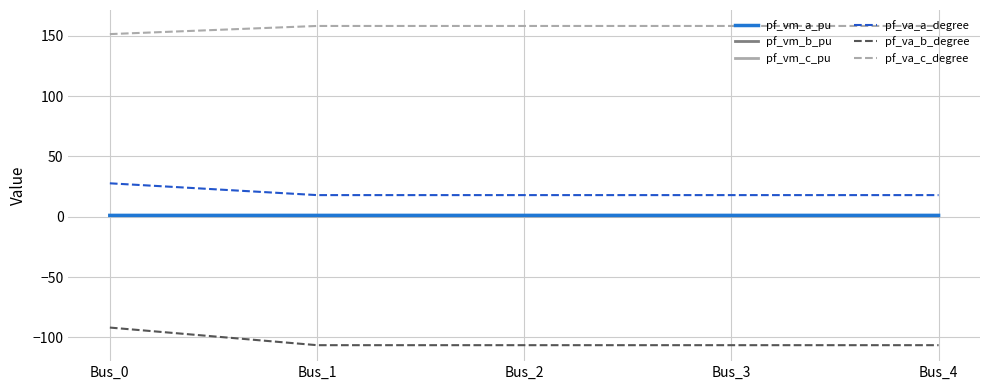

What is the sum of the pf_va_b_degree values at Bus_4 and Bus_1?

-213.1